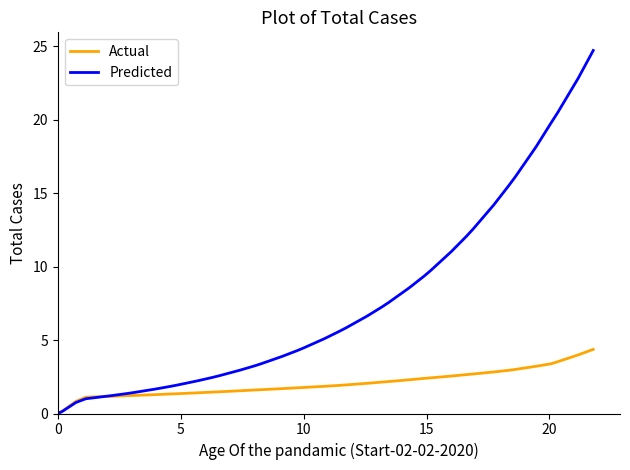

List the series in order of their peak value, lowest first.

Actual, Predicted